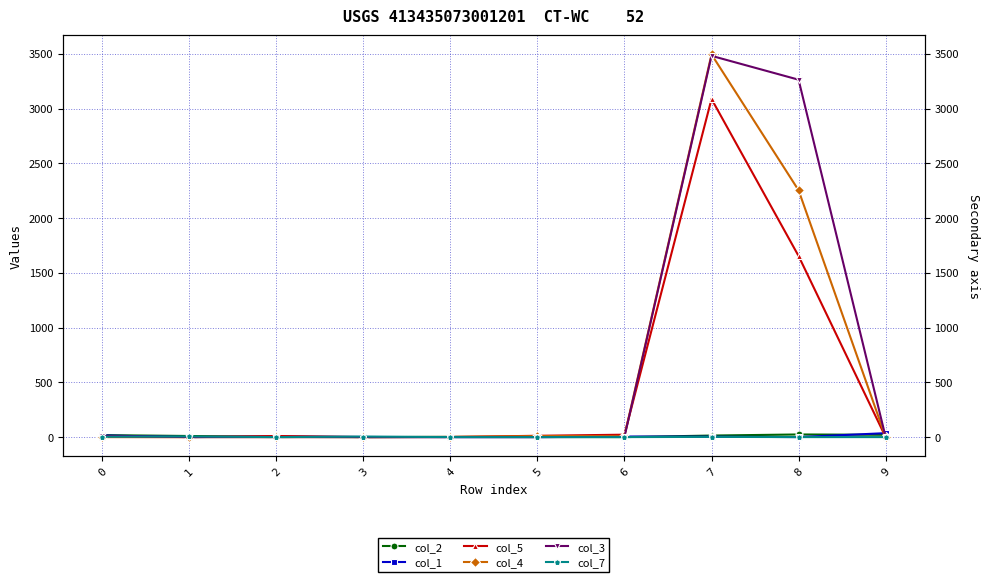

How many data points in col_3 are above 0?

4